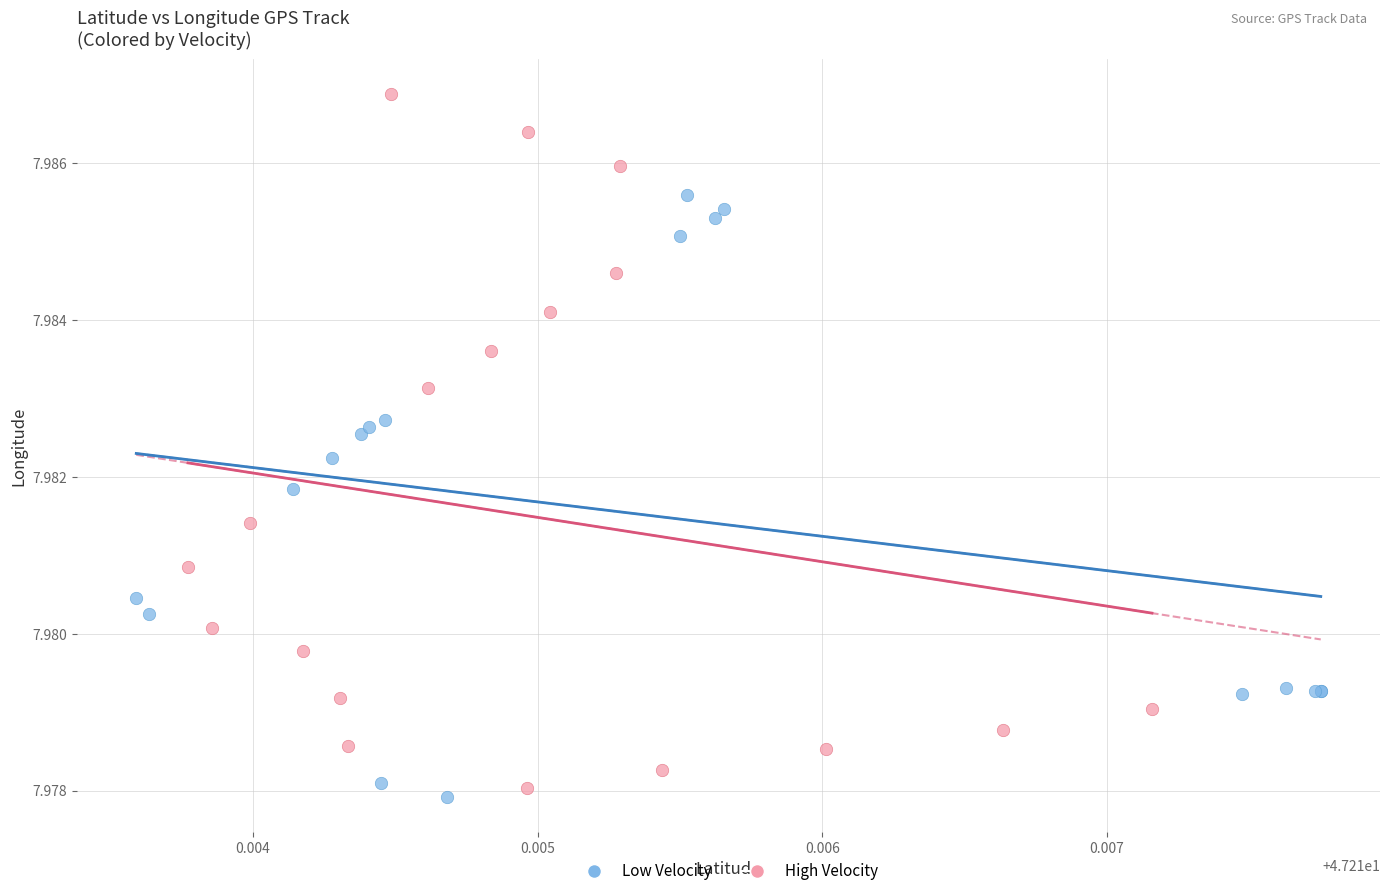

Which series has the widest spread of Y values?

High Velocity